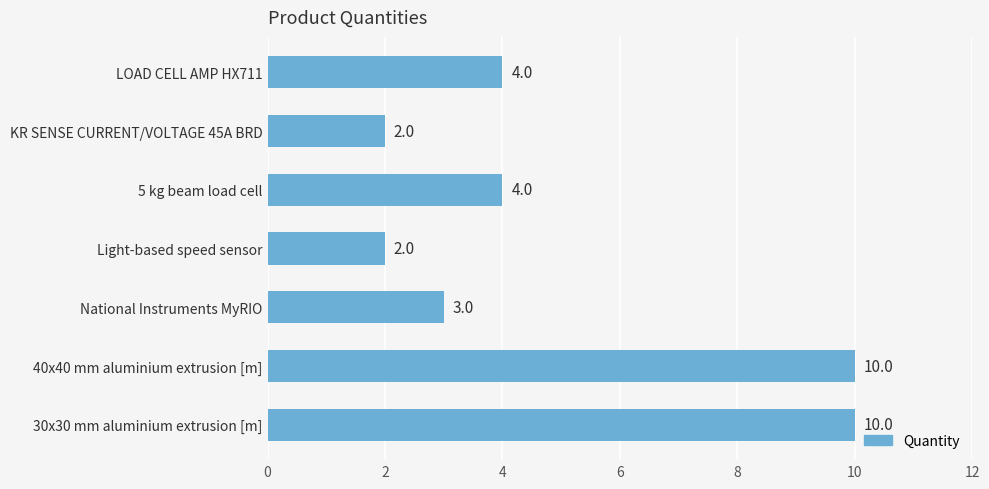

Which has a higher value, 5 kg beam load cell or National Instruments MyRIO?

5 kg beam load cell